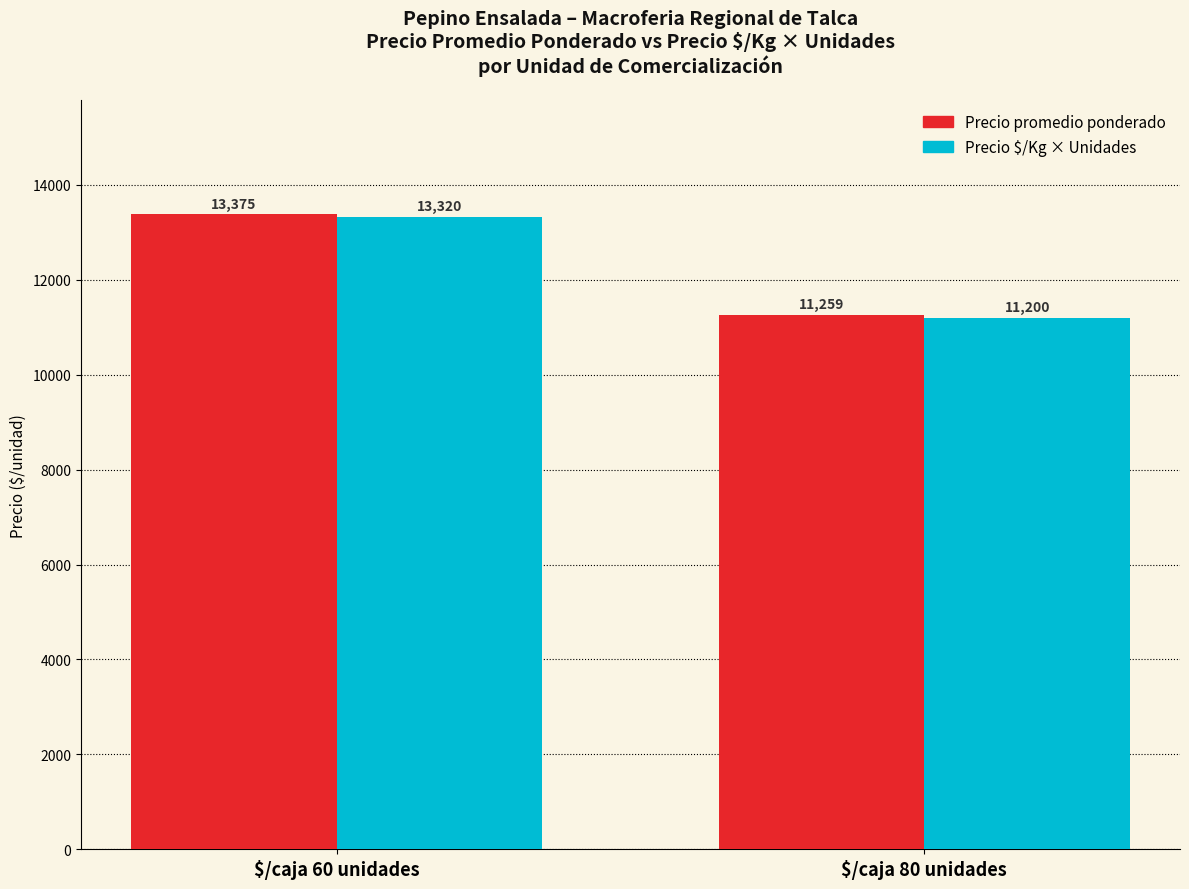

What is the difference between the maximum and minimum values in the Precio $/Kg × Unidades series?

2120